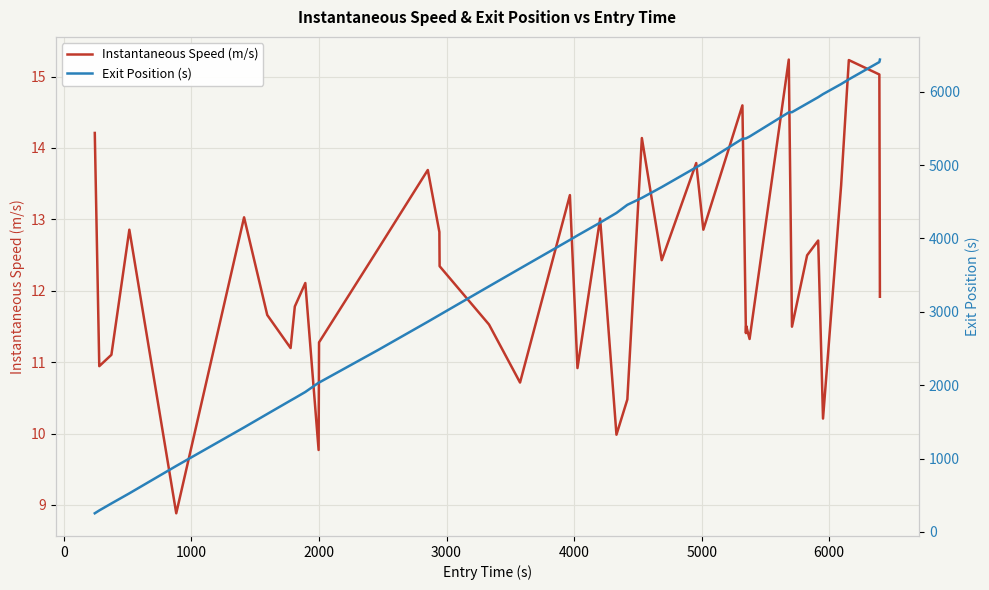

At 6000, list the series in order from smallest to largest.

Instantaneous Speed (m/s), Exit Position (s)